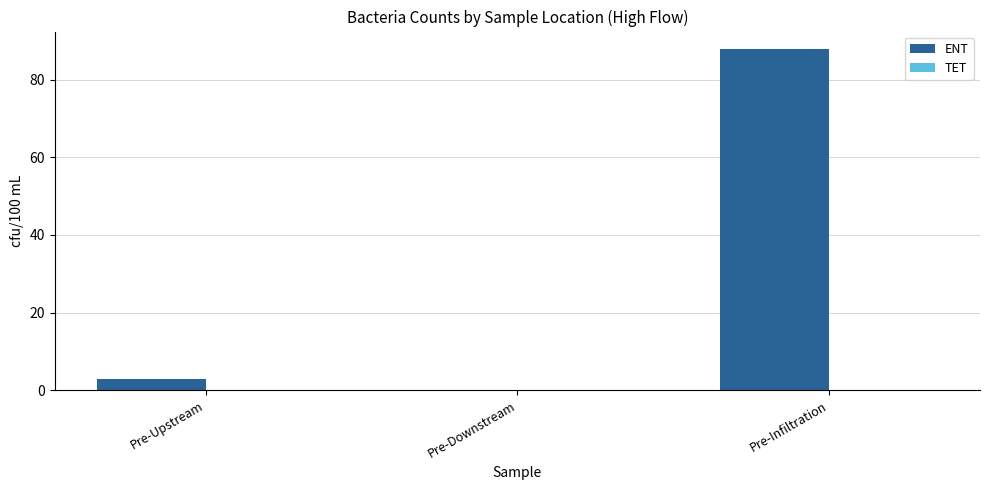

What is the sum of the values at Pre-Downstream and Pre-Infiltration?

88